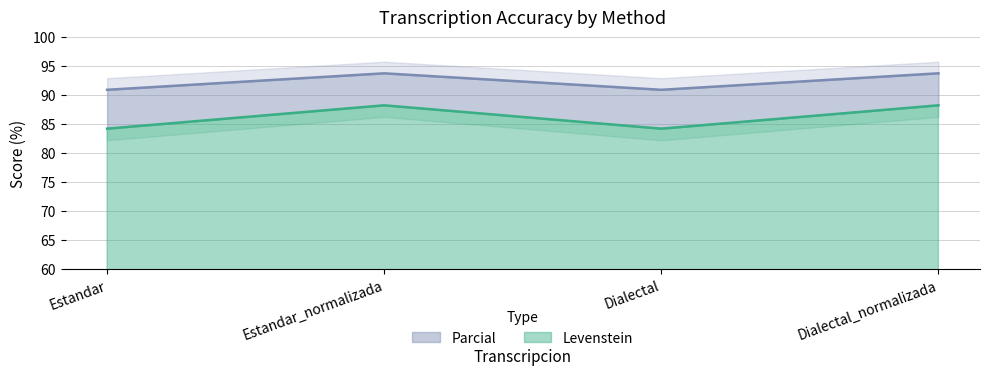

In Levenstein, how many points are lower than both neighbors (excluding endpoints)?

1